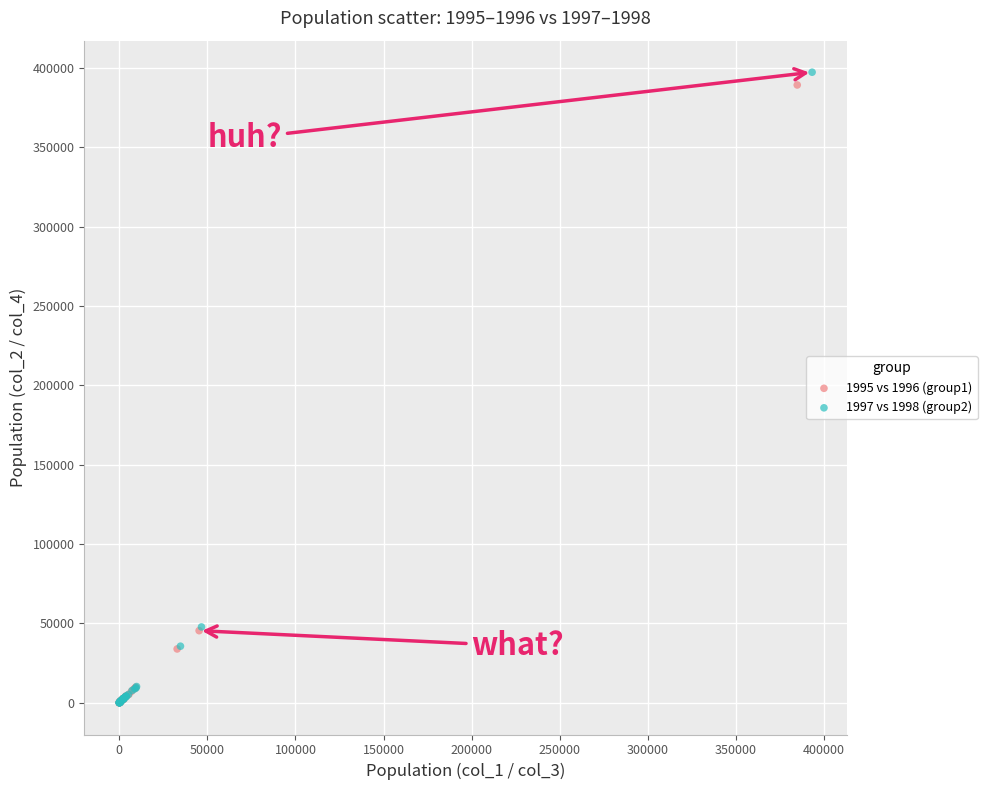

Which series contains the highest Y value?

1997 vs 1998 (group2)